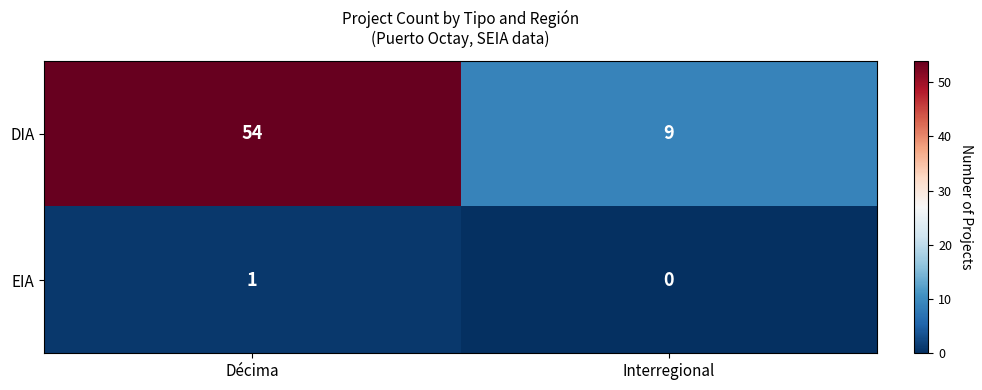

Reading right to left, list all the values displayed in this chart.

DIA: Interregional=9	Décima=54
EIA: Interregional=0	Décima=1